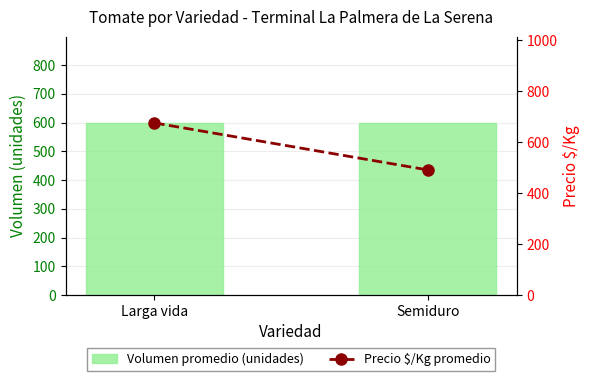

What is the difference between the Precio $/Kg promedio values at Semiduro and Larga vida?

184.5